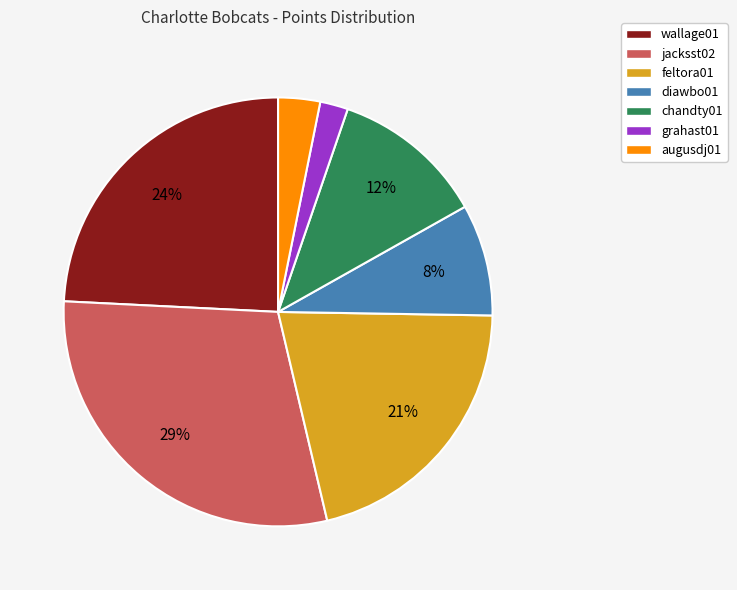

Is the sum of augusdj01 and grahast01 greater than half?

No